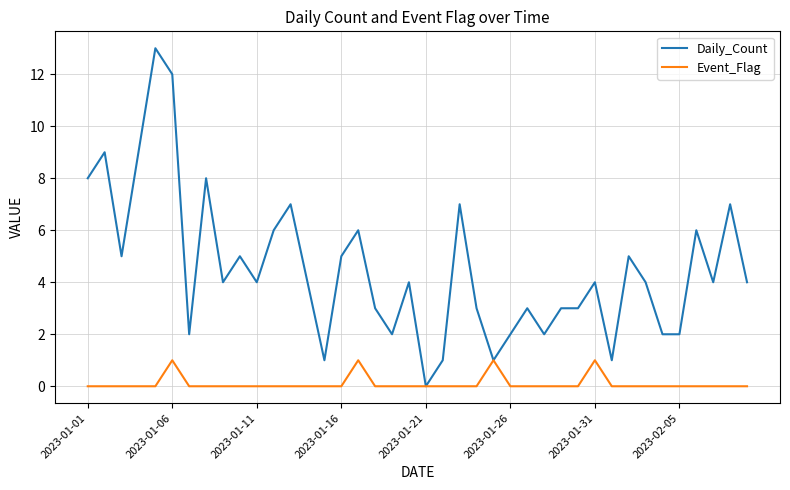

Which series has the widest spread of values?

Daily_Count